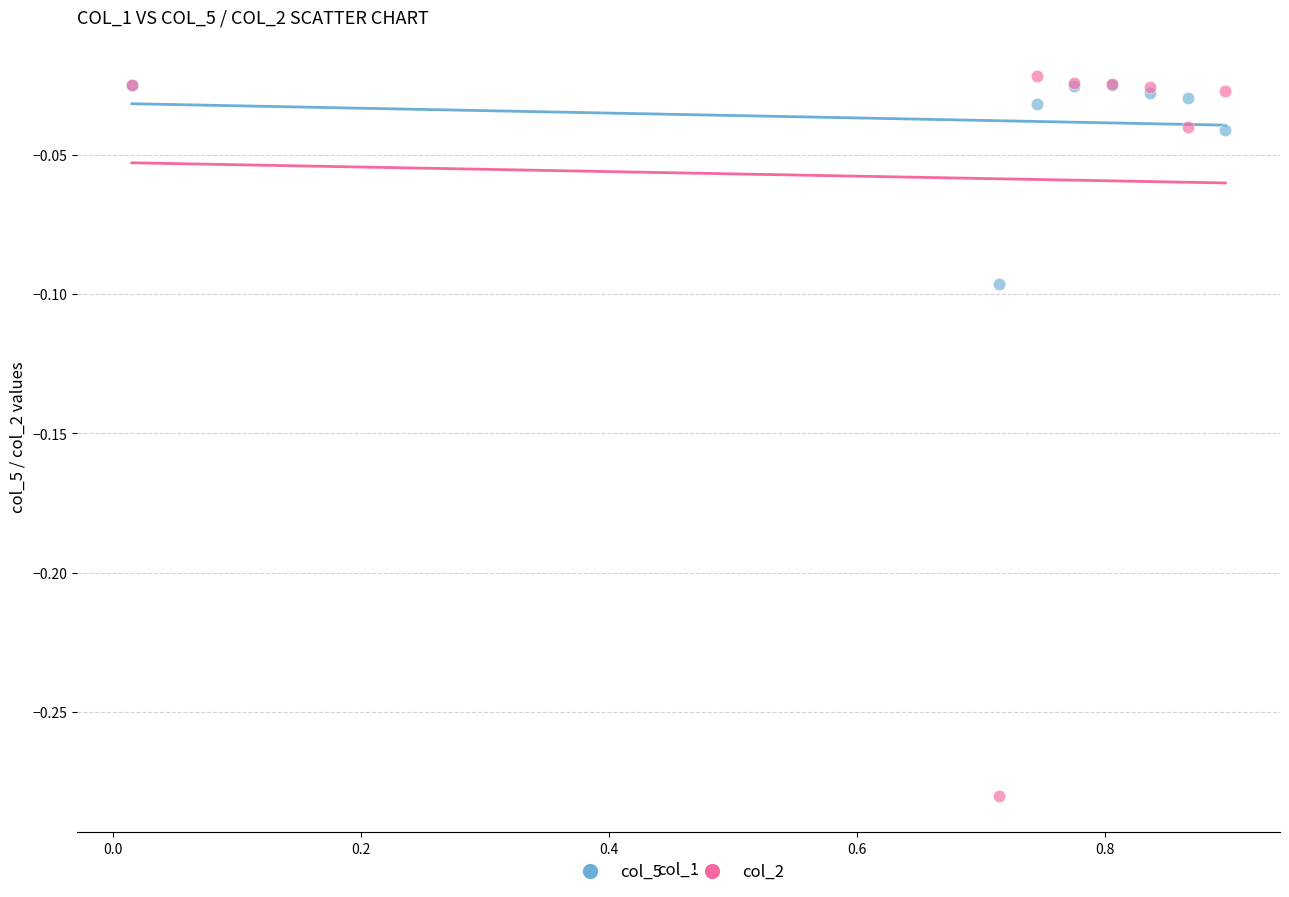

What are all the series names shown in the legend?

col_5, col_2